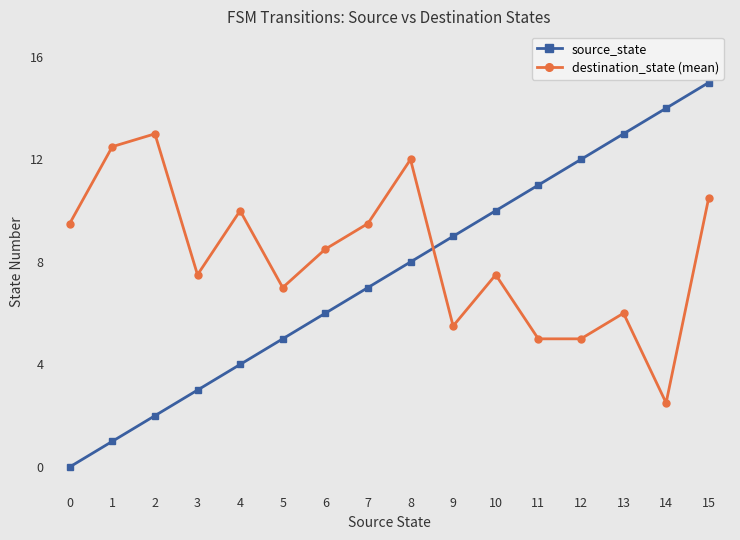

What is the difference between the maximum and minimum values in the source_state series?

15.0